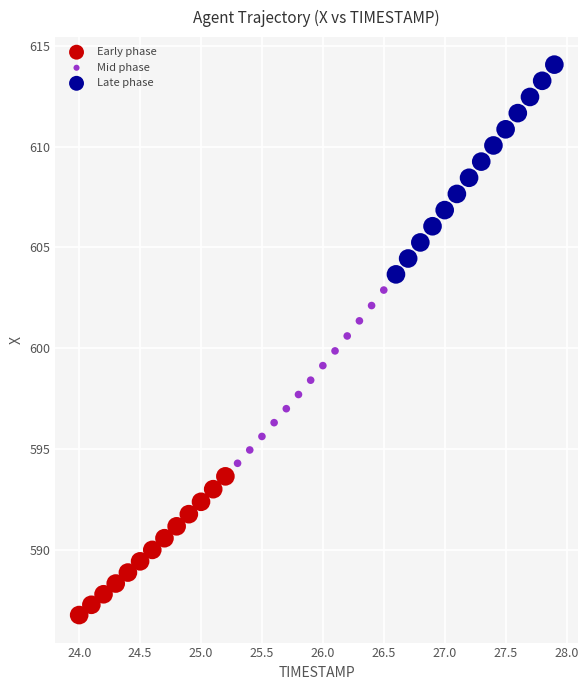

Which series reaches the minimum Y coordinate?

Early phase